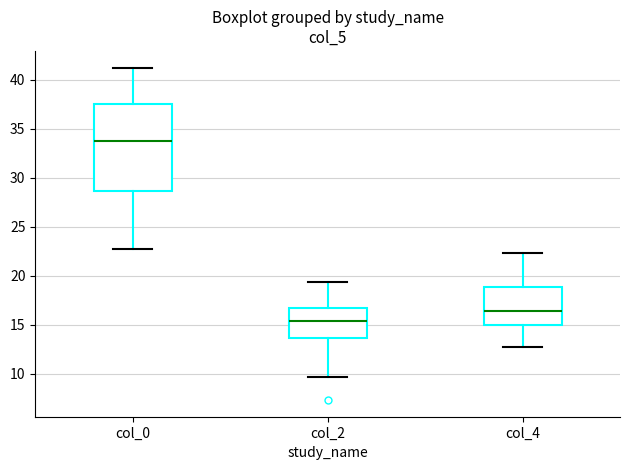

Which box's median line is the lowest?

col_2